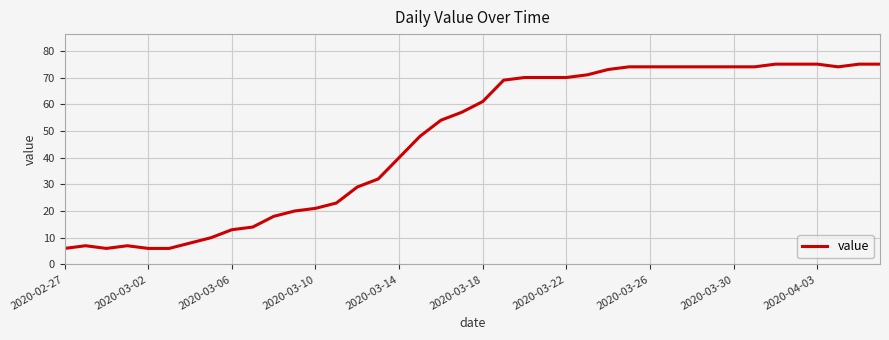

What is the difference between the maximum and minimum values?

69